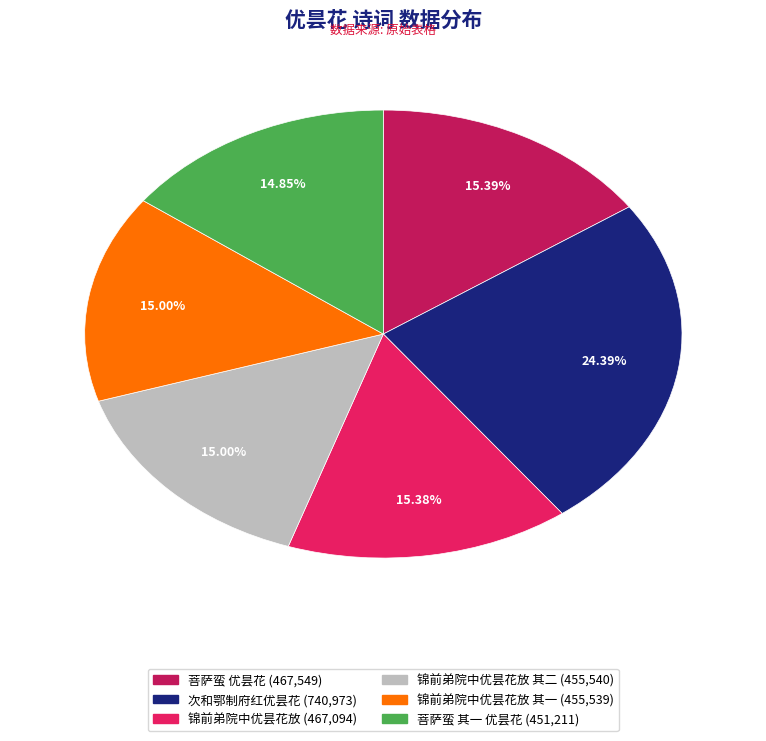

Does any single category account for the majority?

No